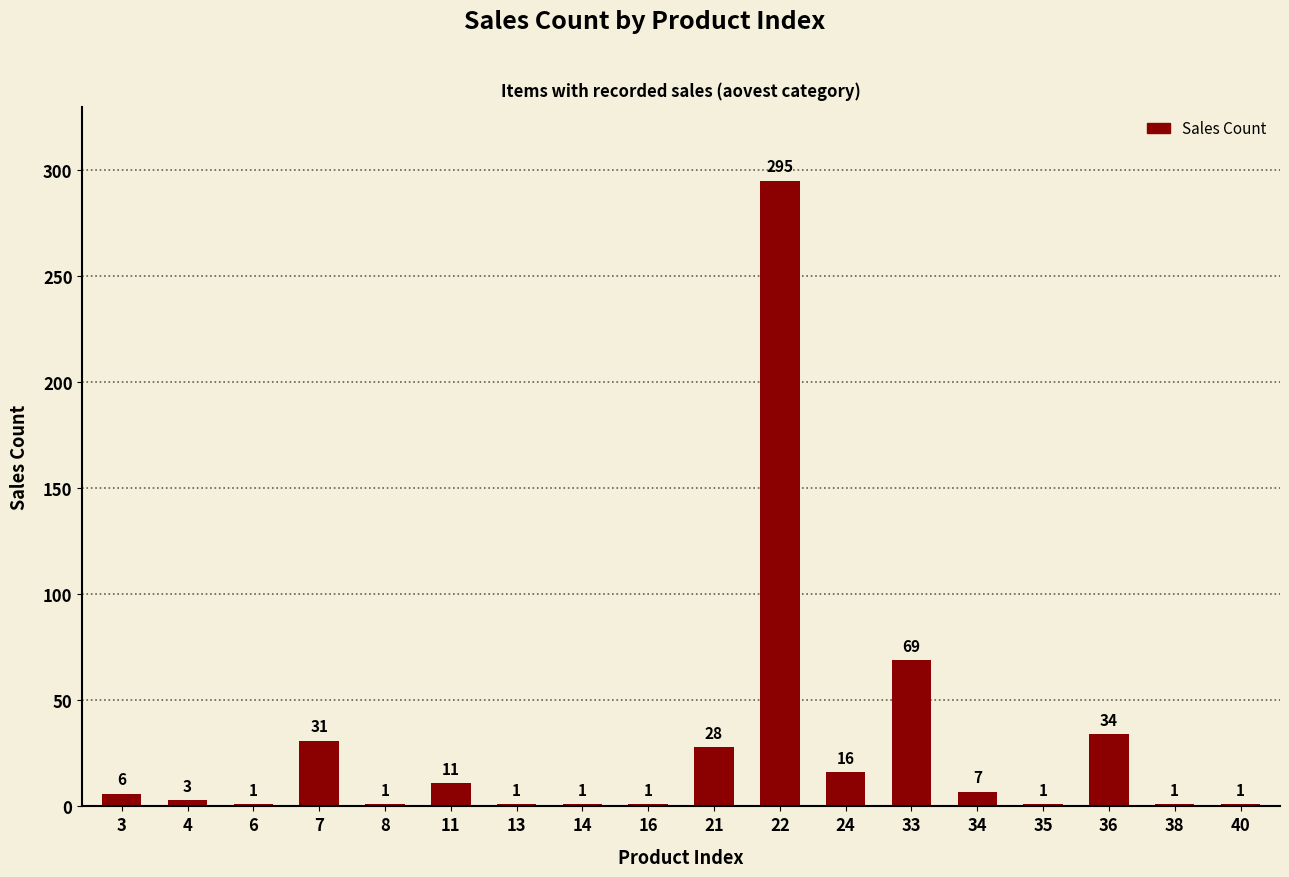

The chart shows a value of 1 at 8. True or false?

True